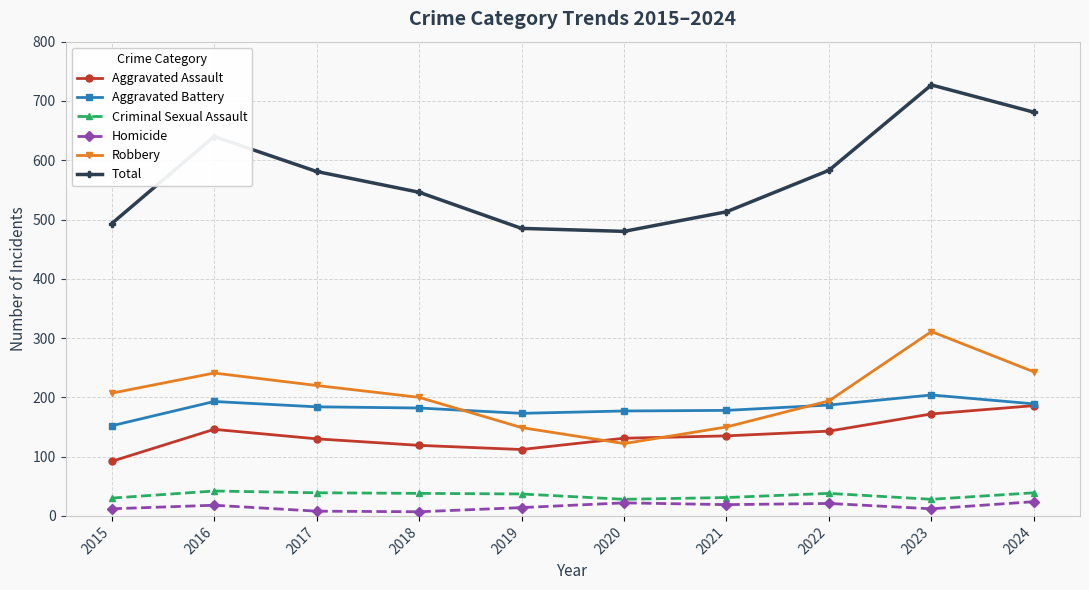

How many intersections are there between Robbery and Aggravated Assault?

2